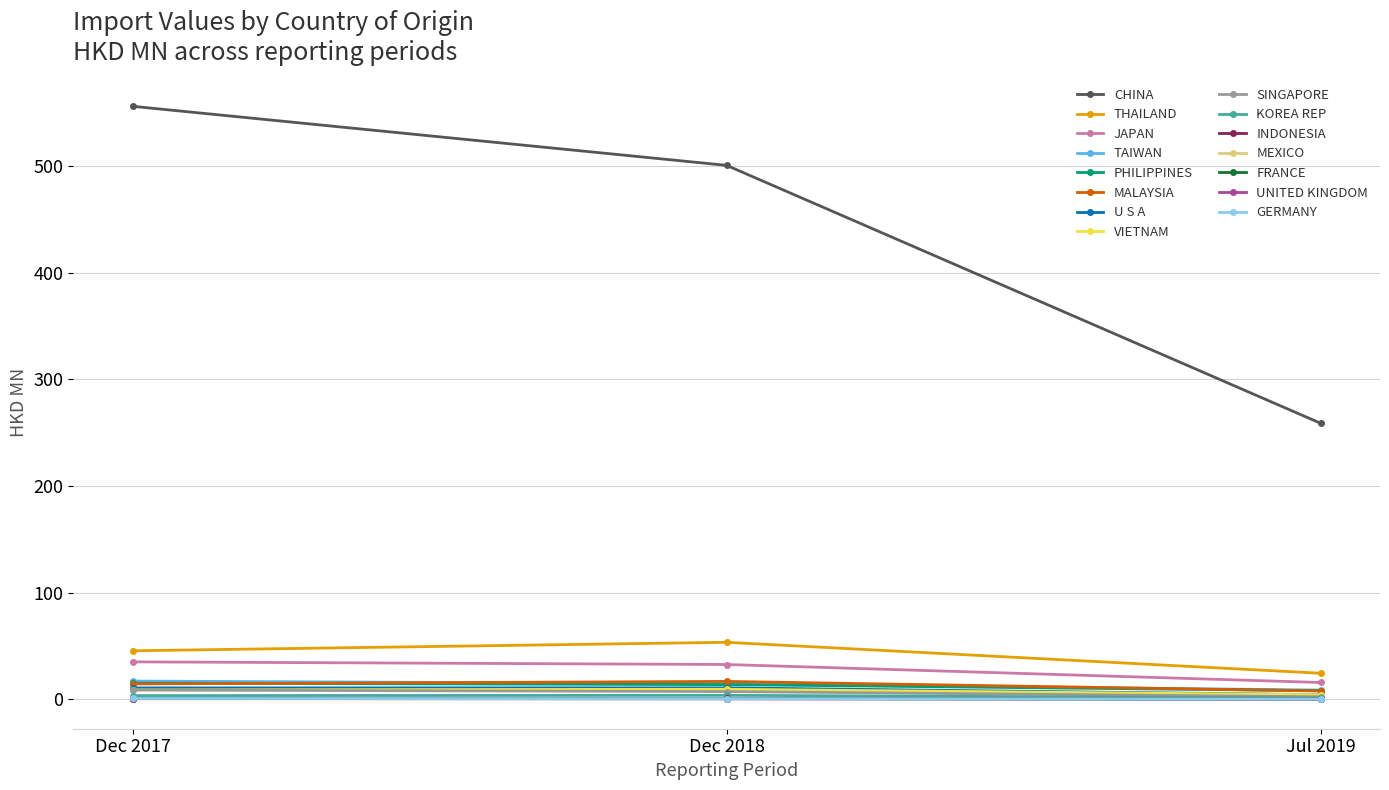

How many data points does each series have?

3